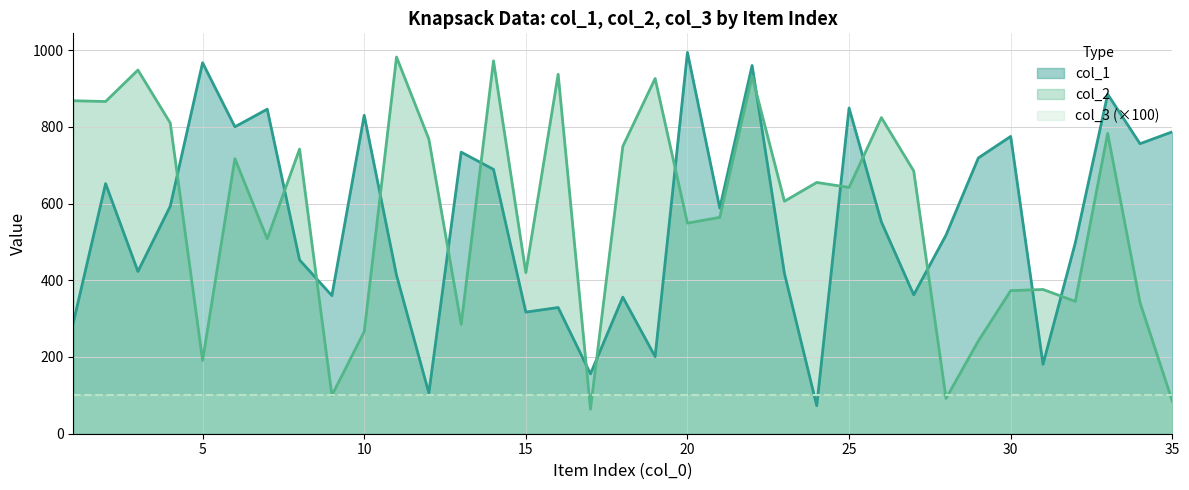

Reading right to left, transcribe all the data shown in this chart.

col_1: 787	756	885	498	181	775	719	518	362	552	849	73	418	960	588	994	201	356	156	329	317	689	734	106	413	830	360	453	846	800	967	593	423	652	289
col_2: 85	342	783	345	376	373	242	92	685	824	642	655	606	932	564	549	926	749	64	937	420	972	285	768	982	266	100	742	508	717	191	810	948	866	868